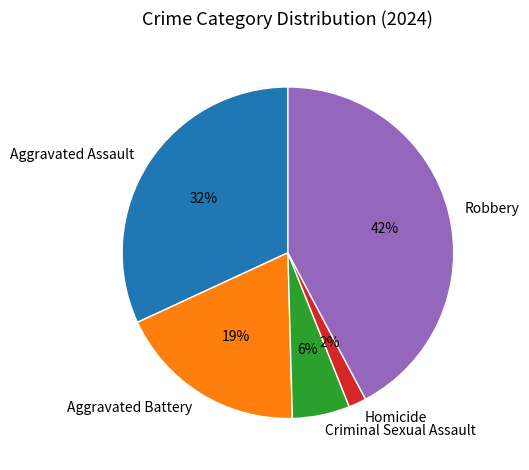

How many segments does this pie chart have?

5